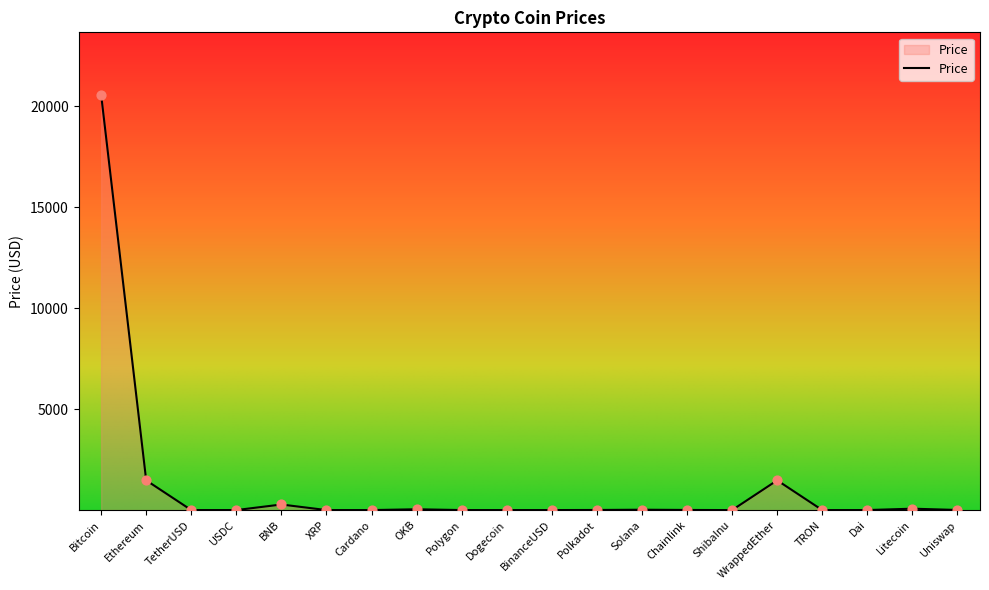

What is the change in value from Polygon to TRON?

-1.0